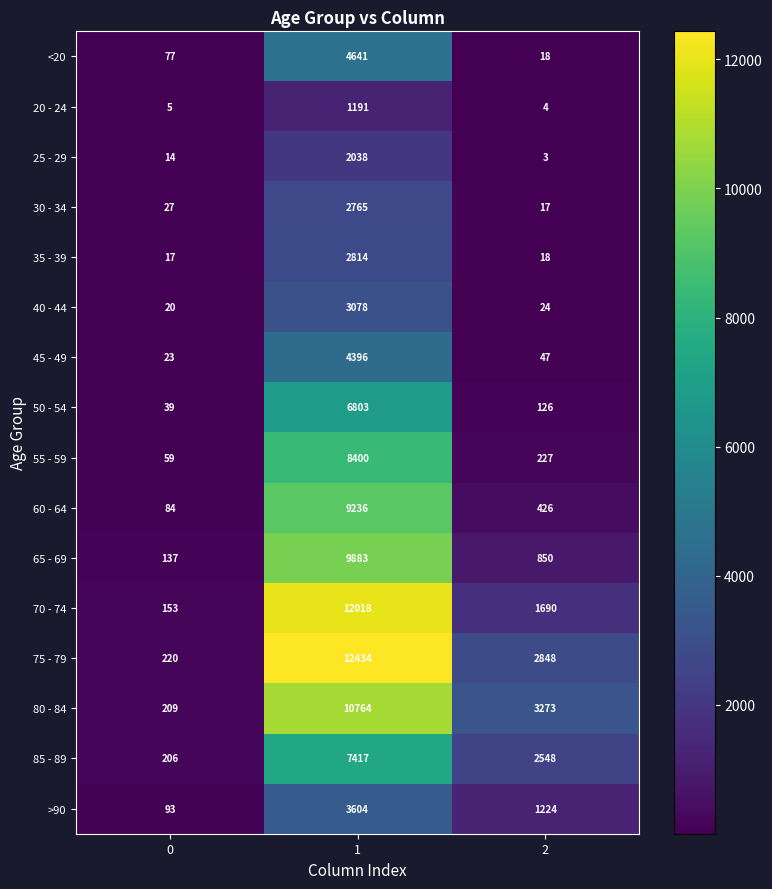

At how many categories does at least one series exceed 67?

3